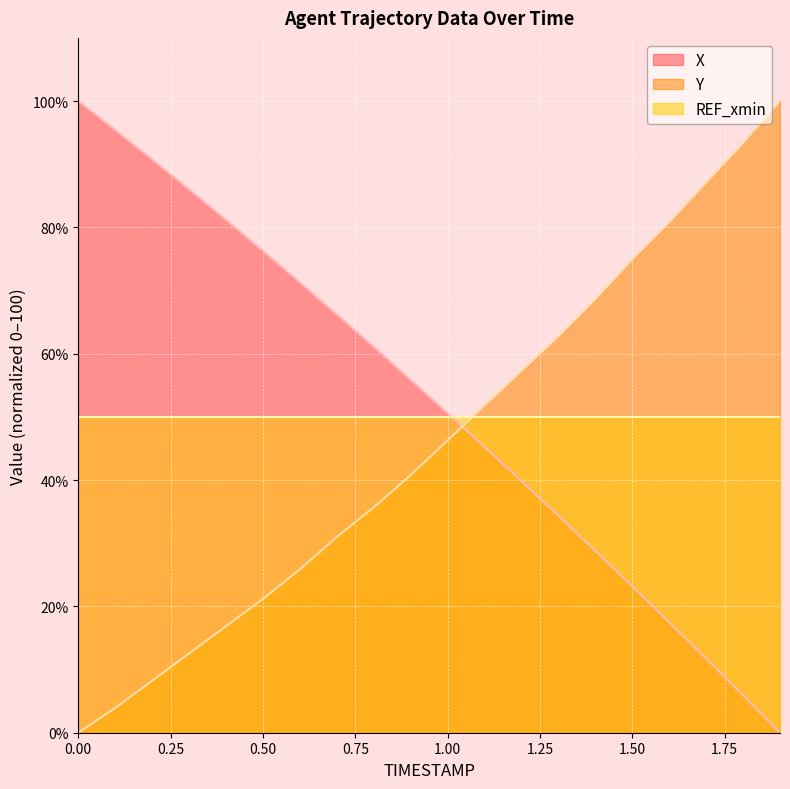

True or false: Y has a value of 116.1 at 1.4.

False